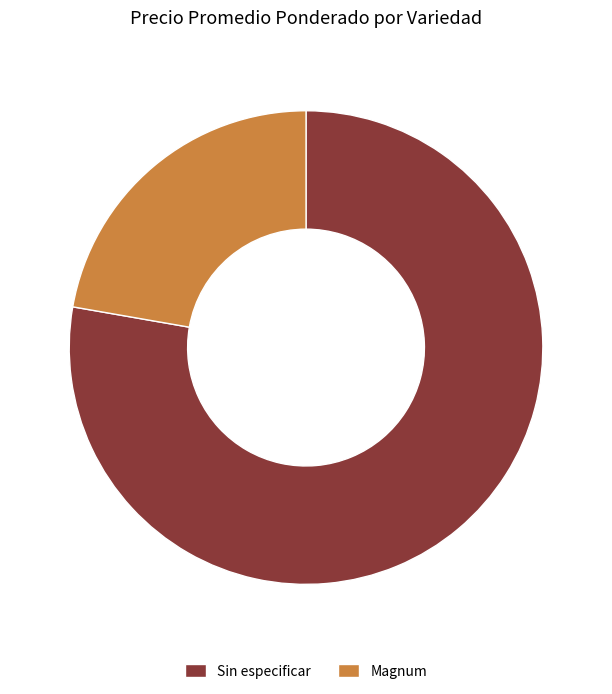

Is there a majority slice in this chart?

Yes